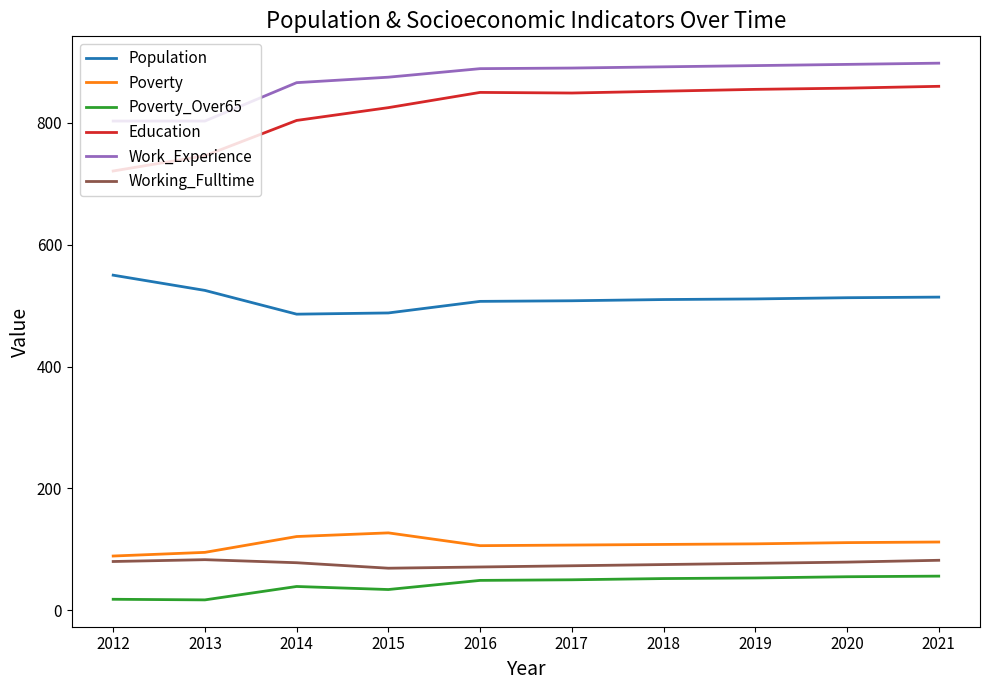

Does the chart have visible grid lines?

No